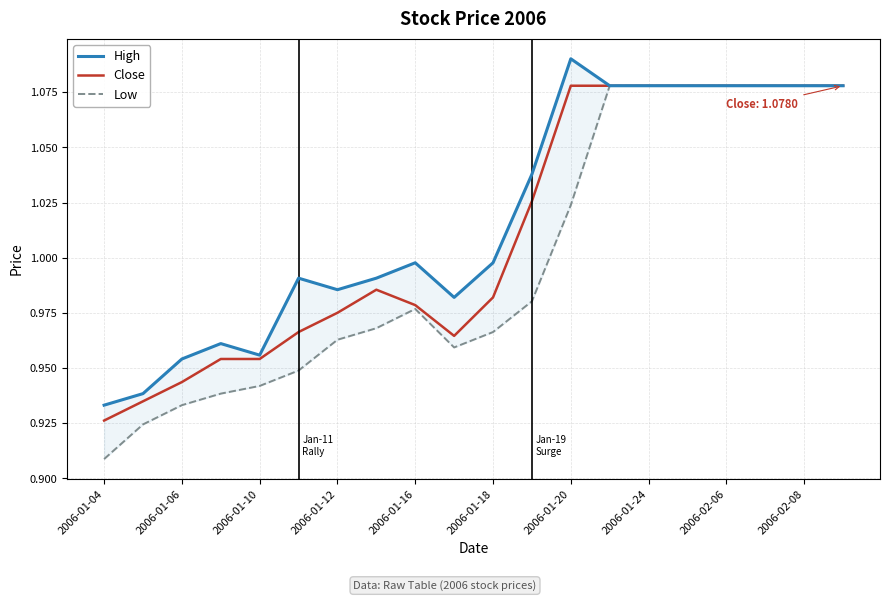

What is the total value across all series at 13?

3.2